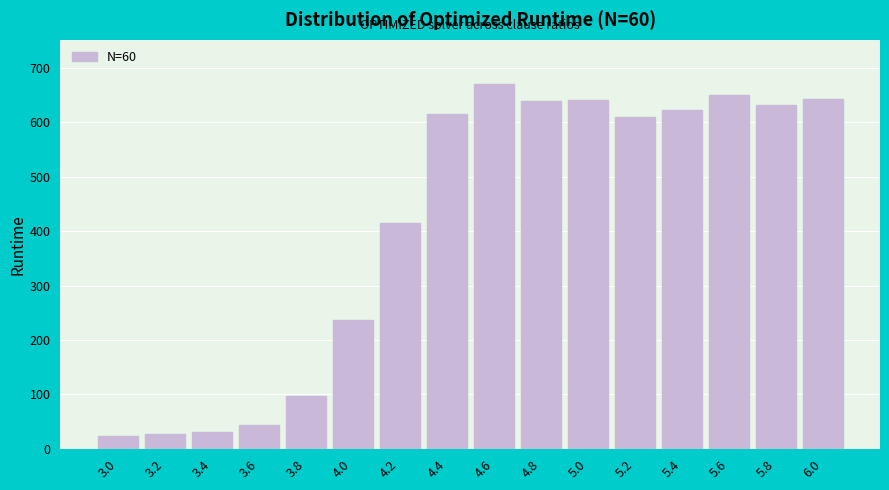

The value at 5.2 is 264.2. True or false?

False